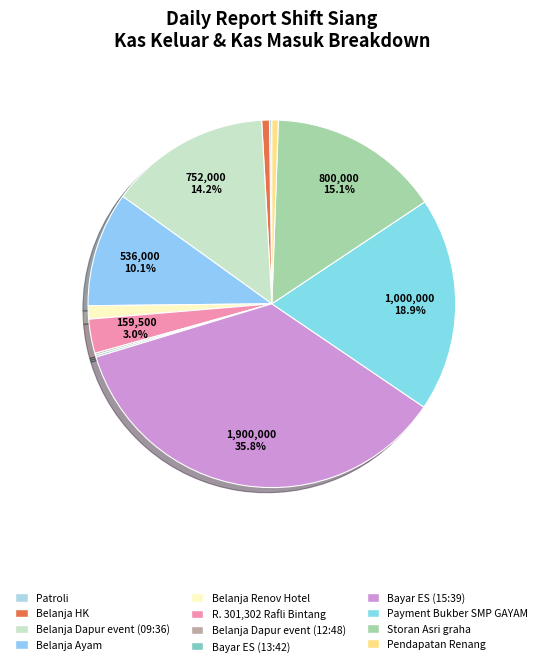

To the nearest percent, what is the difference between the Patroli and Storan Asri graha slice percentages?

15%